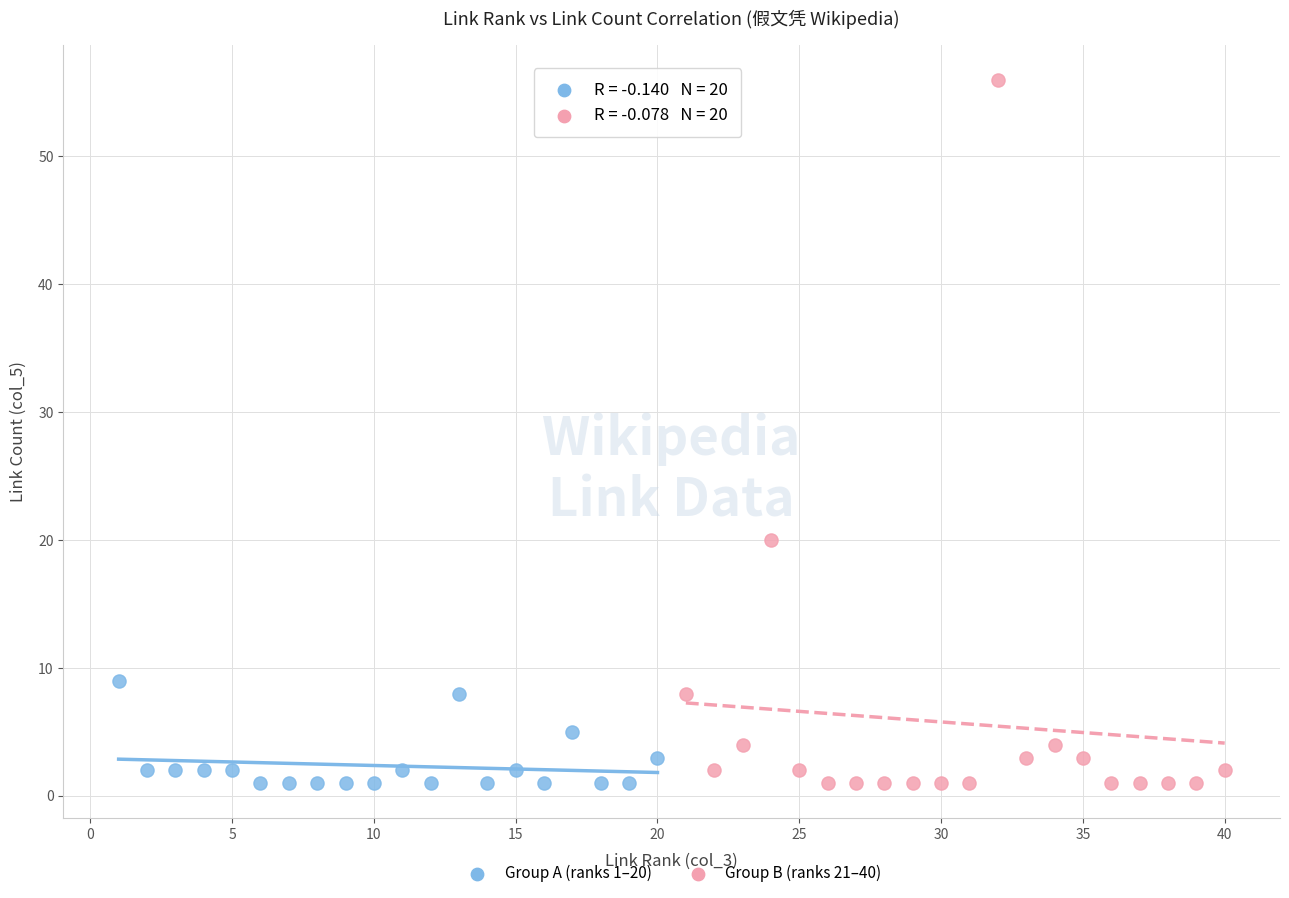

Which series has the widest spread of Y values?

Group B (ranks 21–40)